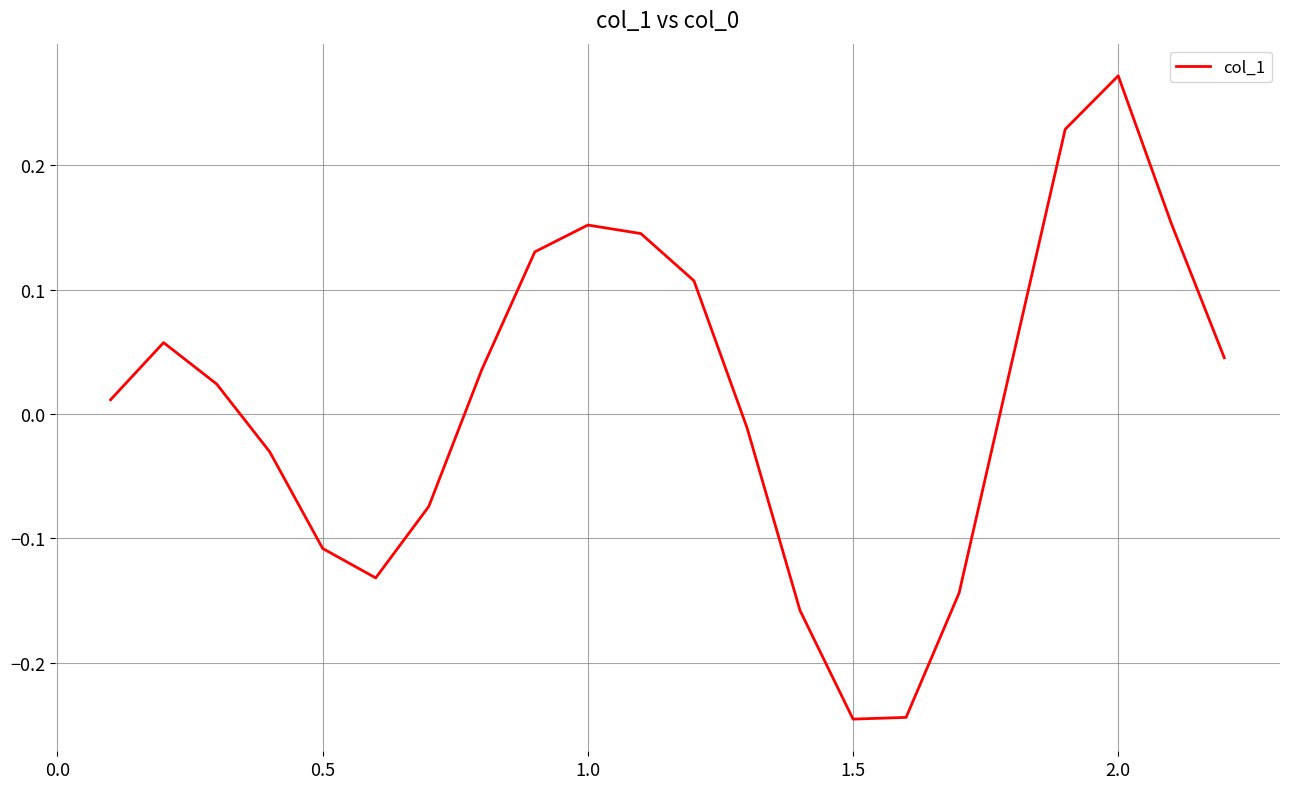

What is the difference between the maximum and minimum values?

0.5